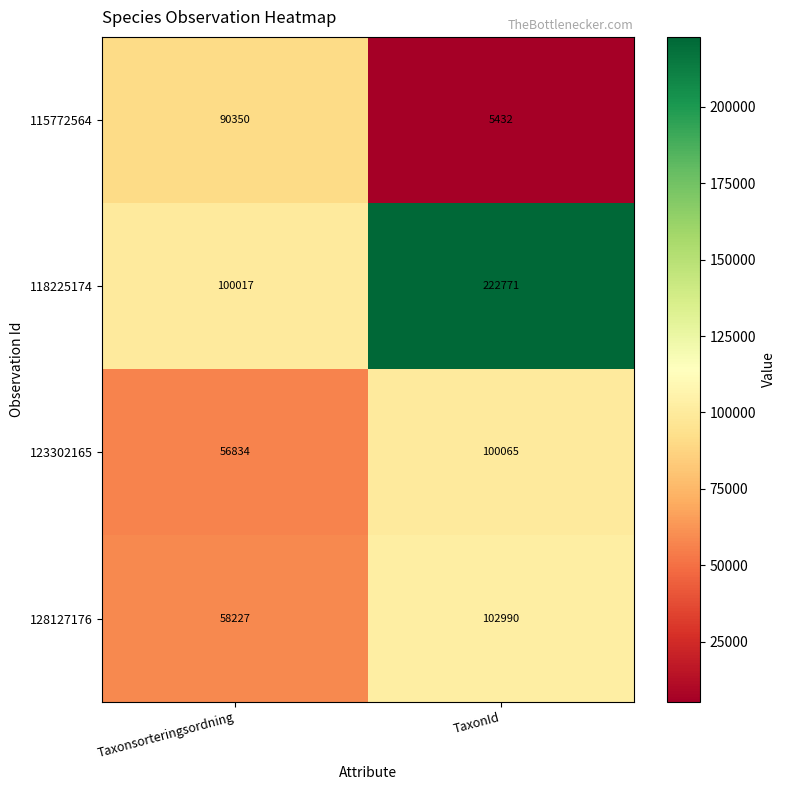

At how many categories does at least one series exceed 31212?

2